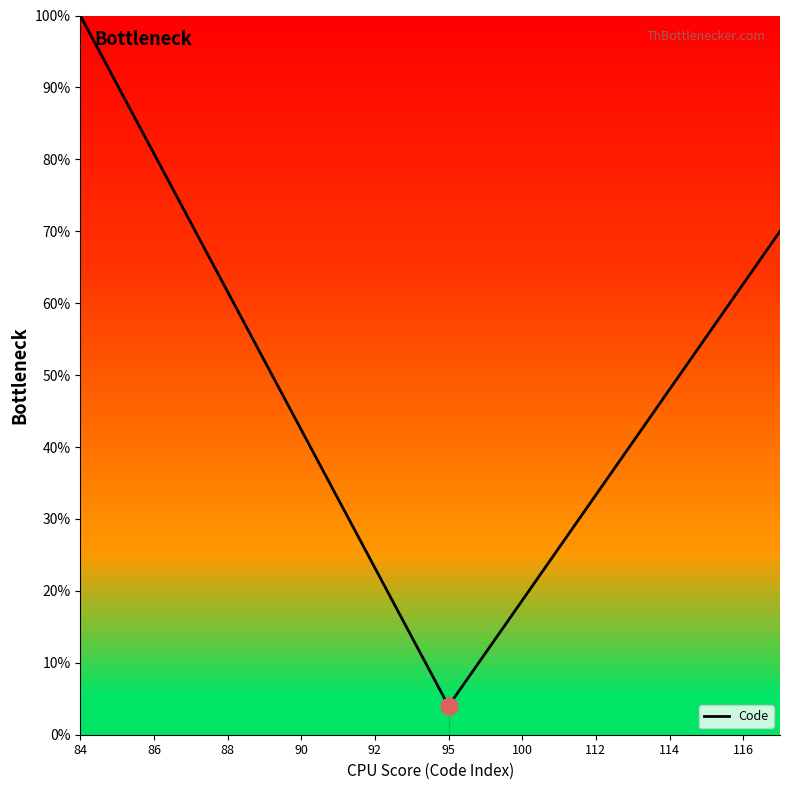

What is the maximum value shown in the chart?

100.0